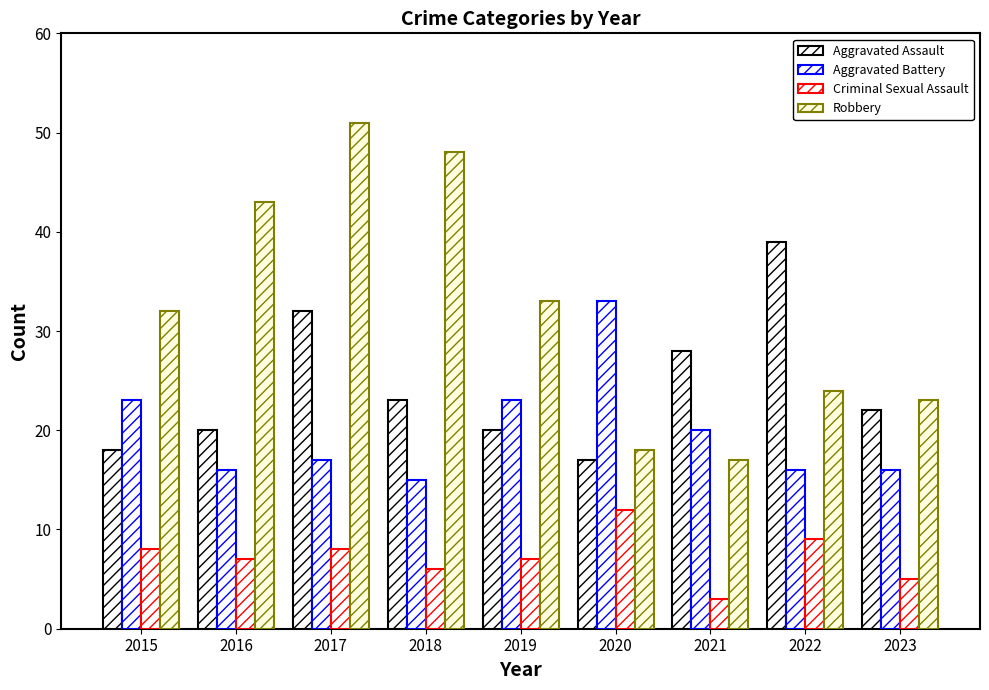

What is the total value across all series at 2020?

80